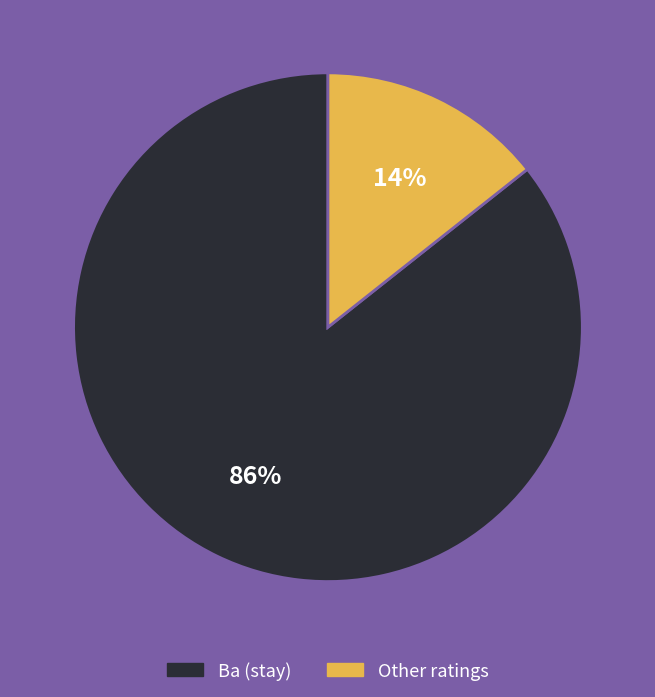

Does any single category account for the majority?

Yes